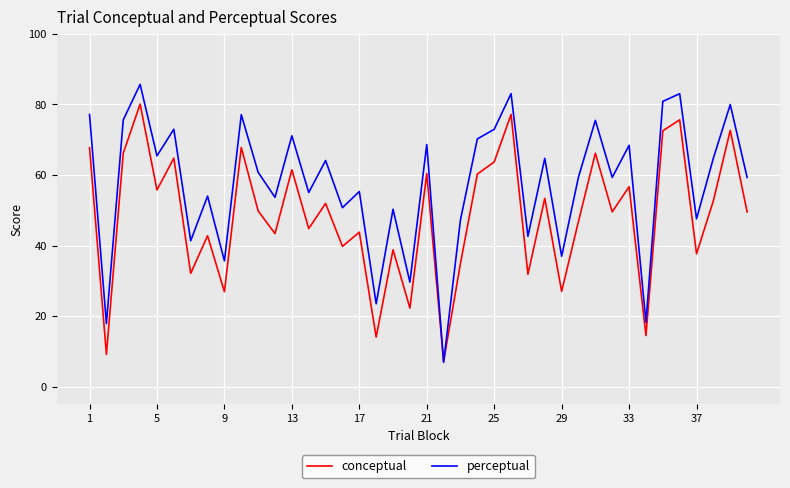

What is the greatest value displayed?

85.7